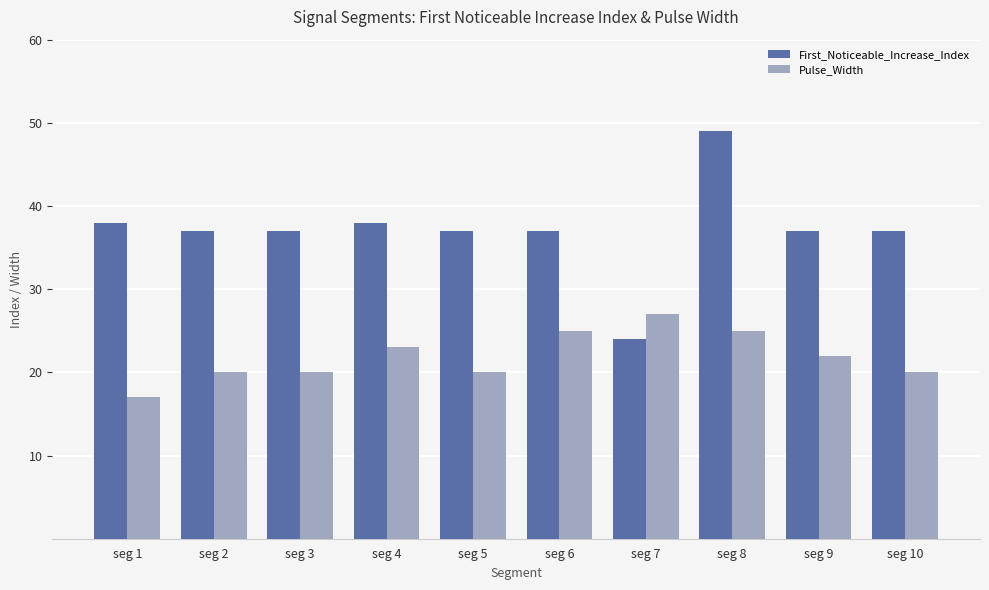

Read the Pulse_Width value at seg 3.

20